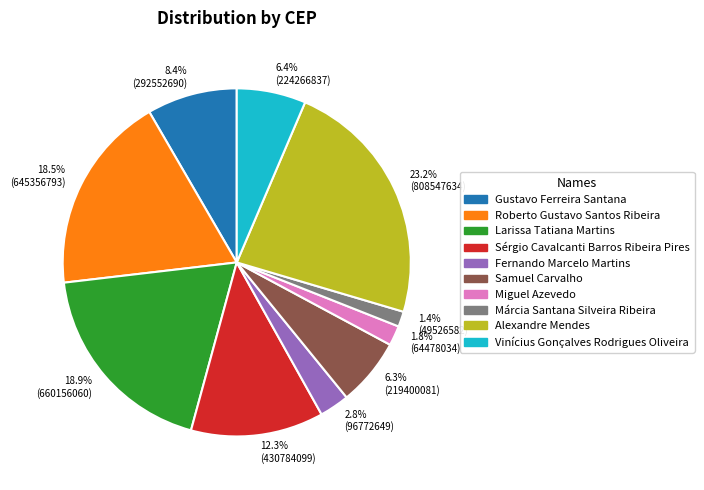

Which category has the biggest portion of the pie?

Alexandre Mendes